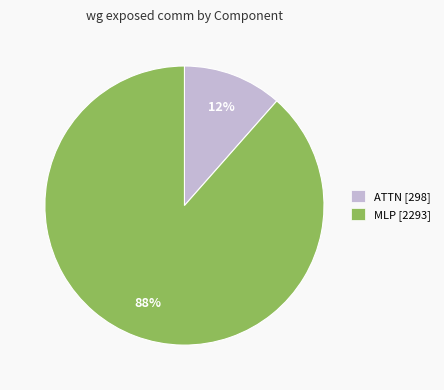

Is it true that MLP [2293] is 88% of the pie?

True